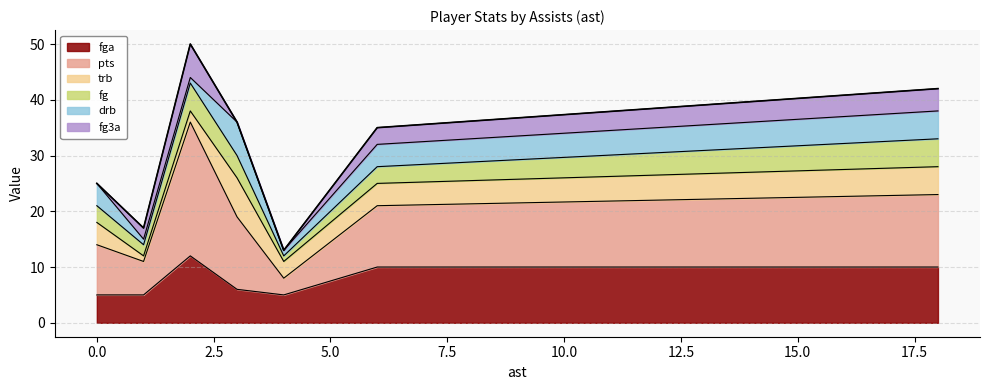

True or false: trb has more than 1 interior local peaks.

False